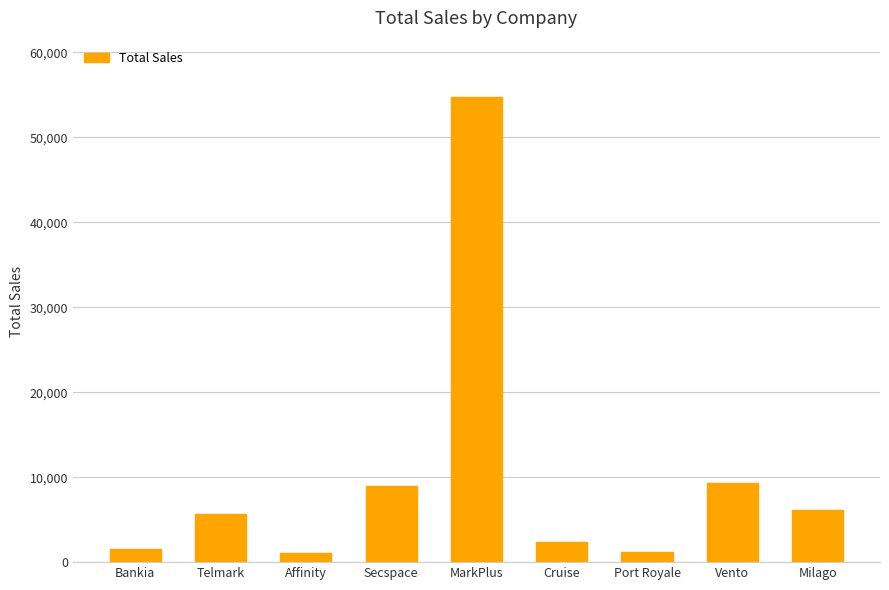

At which label is the value closest to 27907?

Vento